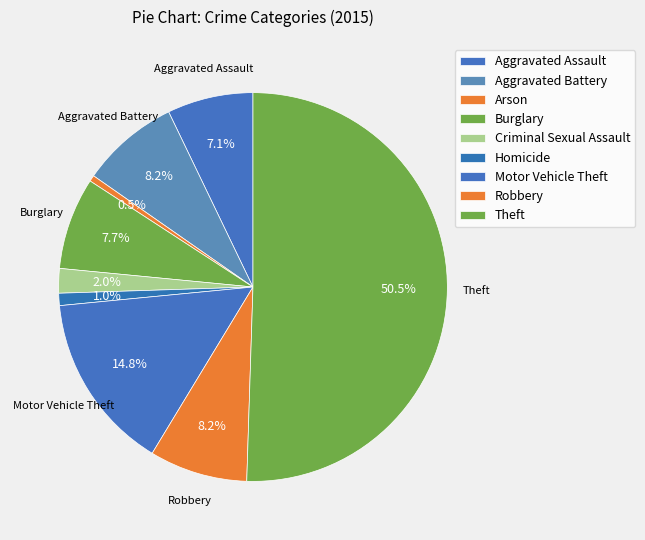

How many slices are in this pie chart?

9